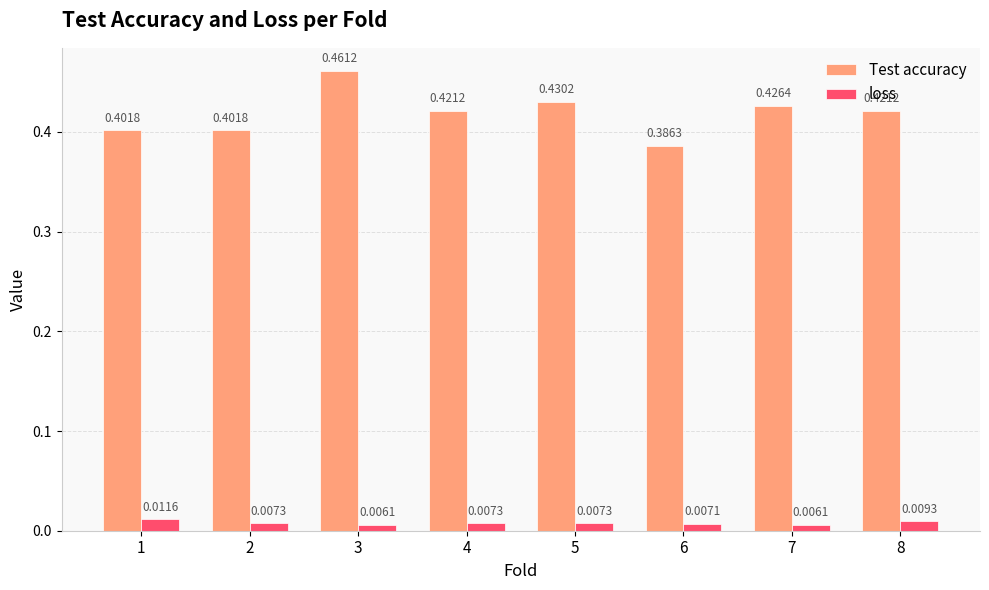

The Test accuracy series shows 0.4 at 4. True or false?

True